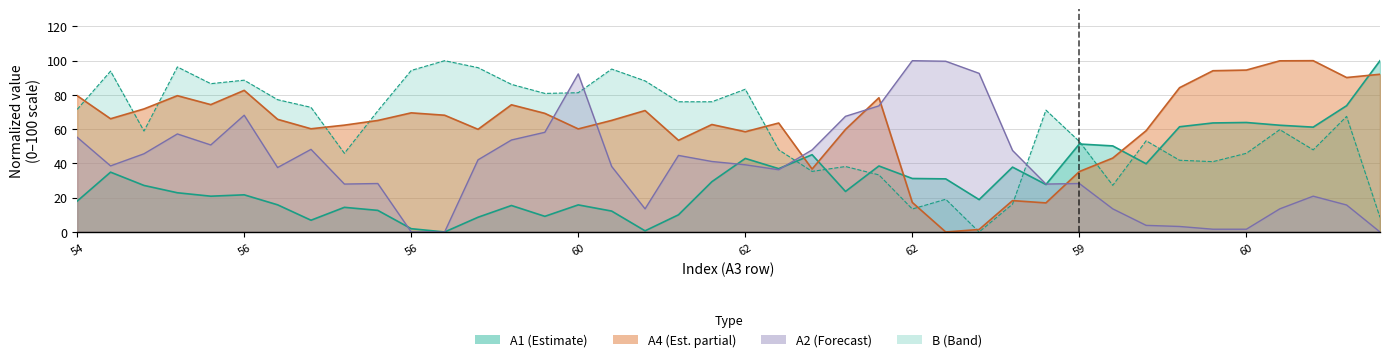

Between which two adjacent categories do A4 and A1 first intersect?

21 and 22